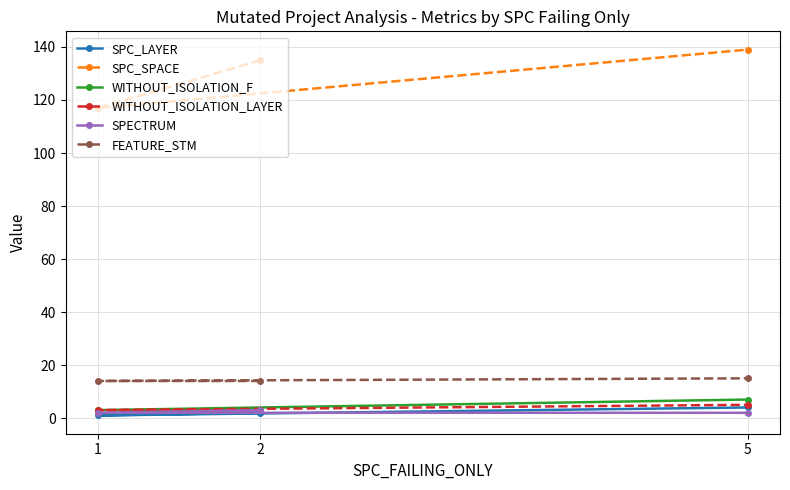

At which category does the chart reach its minimum across all series?

1